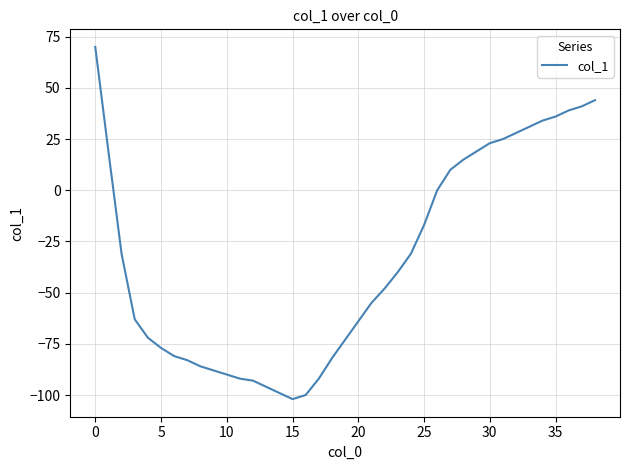

What is the minimum value shown in the chart?

-102